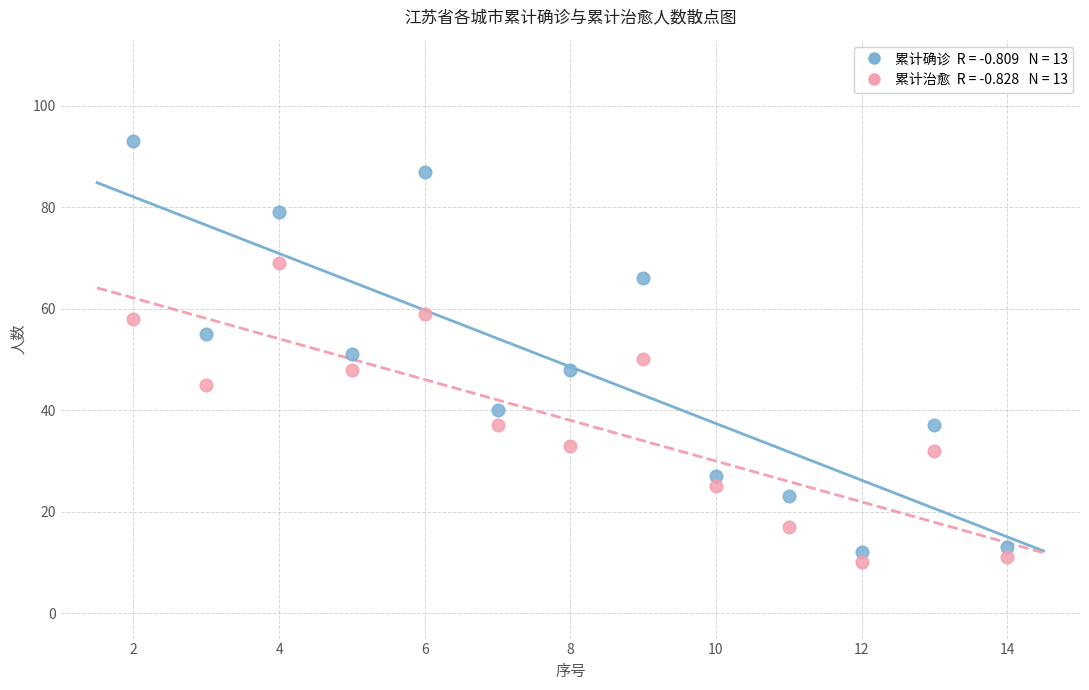

Across all data points, what is the range of Y values (max minus min)?

83